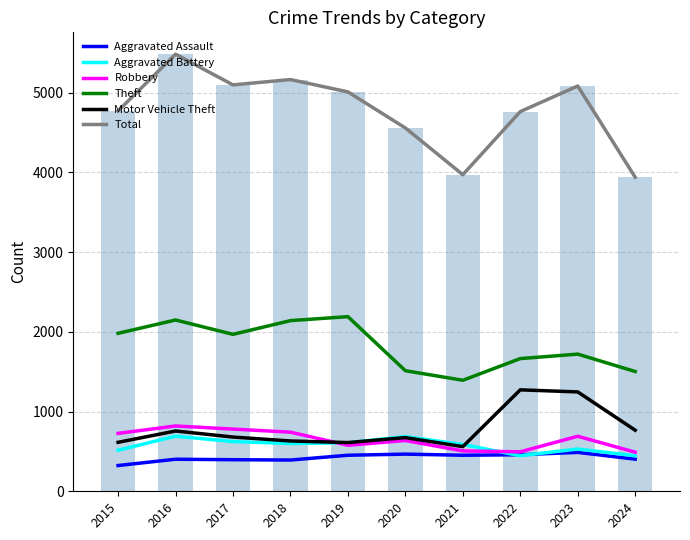

Which series has the largest total across all categories?

Total